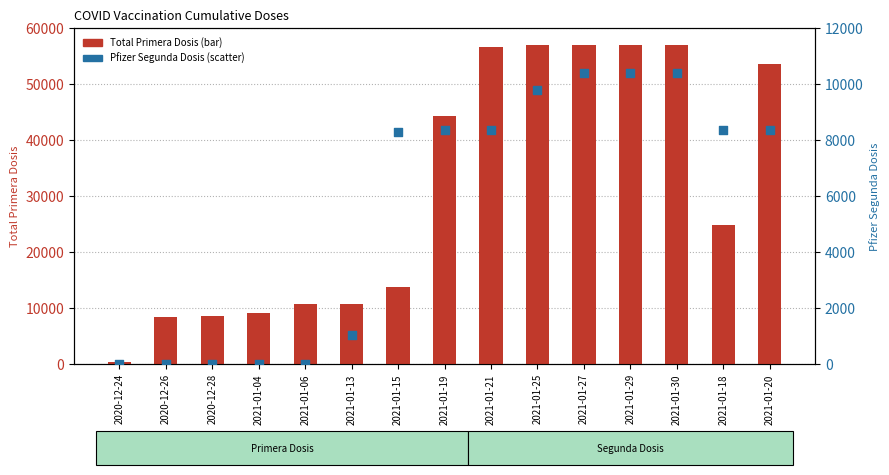

Which series reaches the minimum Y coordinate?

Pfizer Segunda